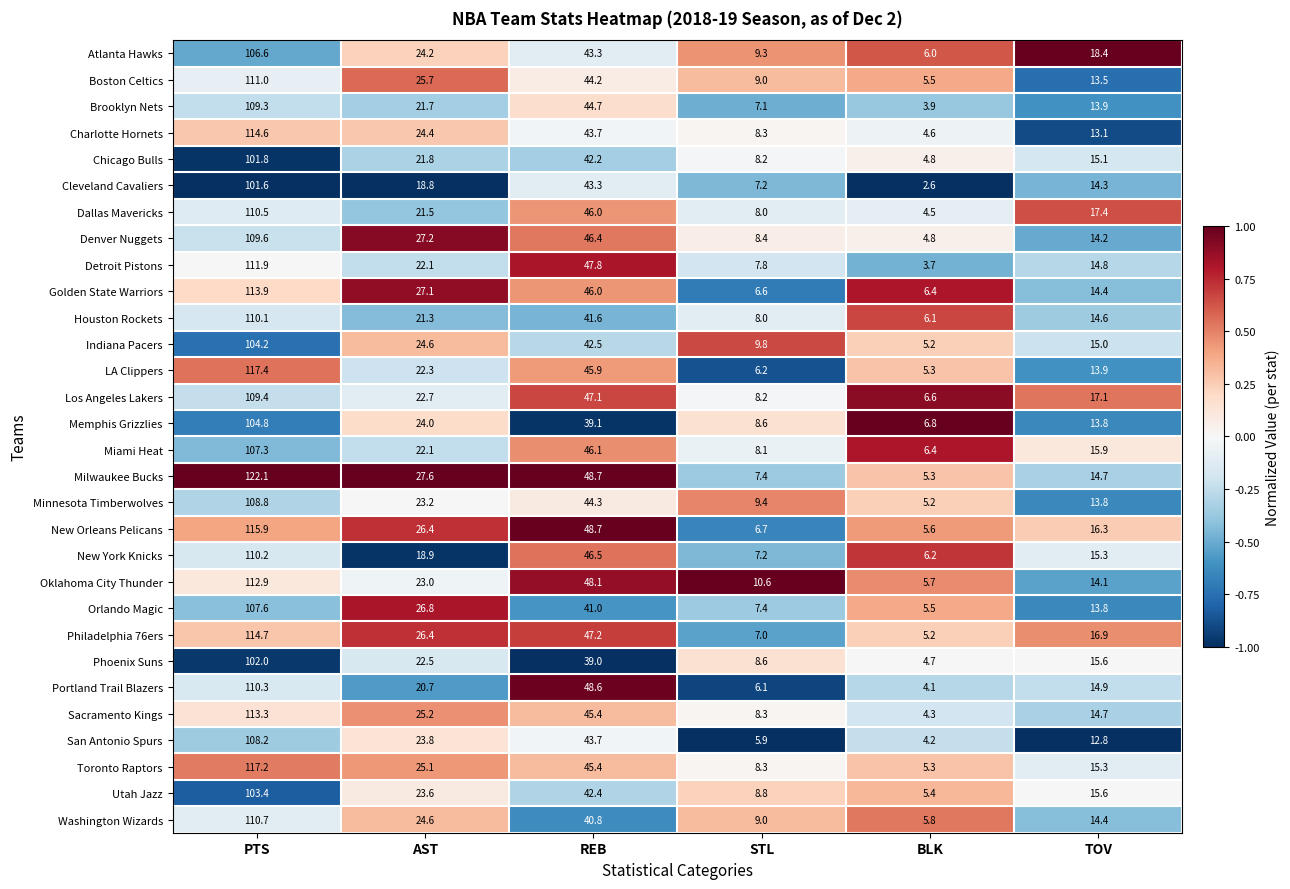

Where does the Houston Rockets series first go above 21?

PTS